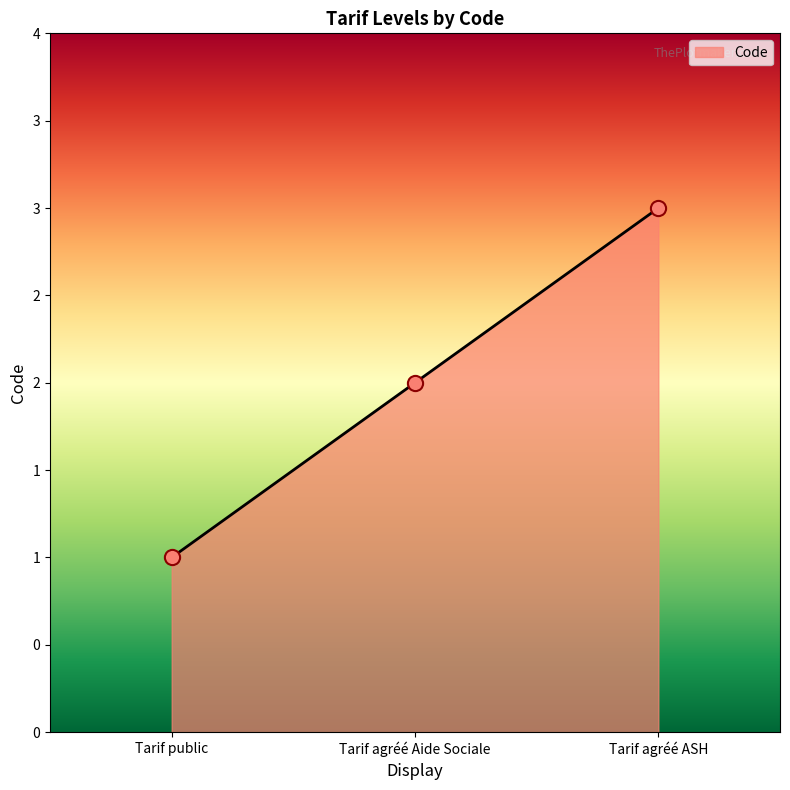

What is the change in value from Tarif public to Tarif agréé ASH?

+2